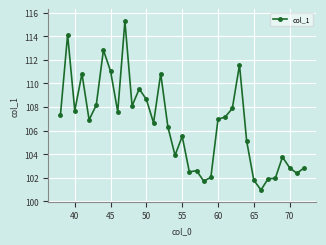

How many values exceed 106?

20